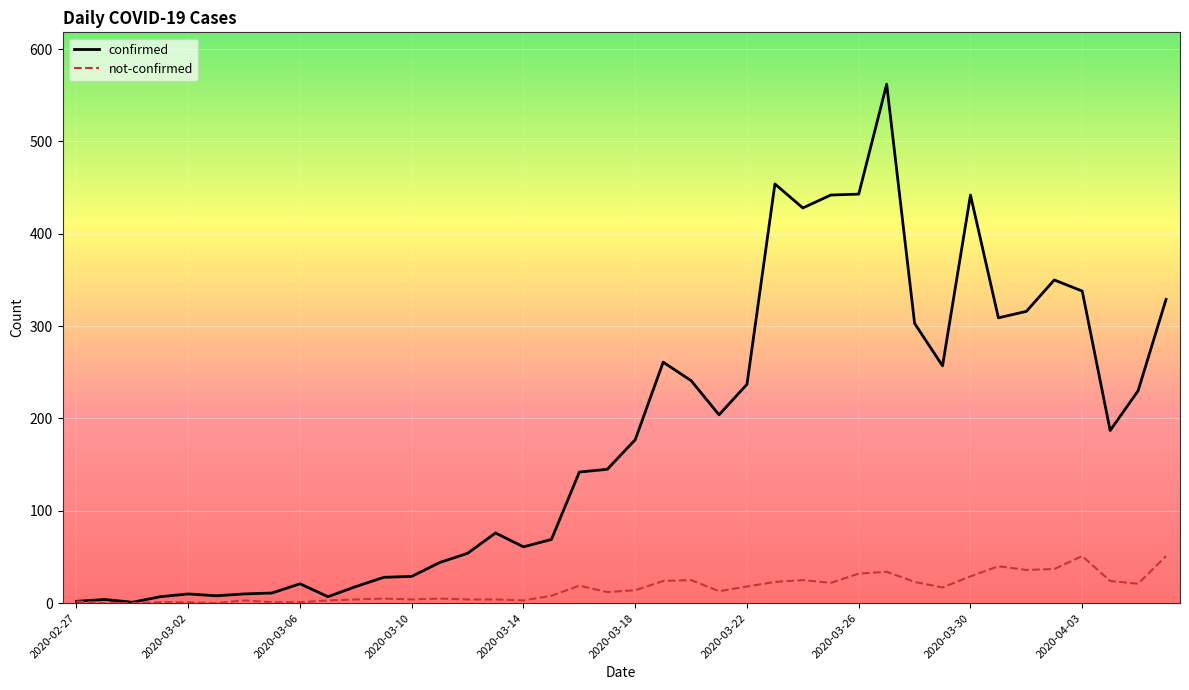

Which series has the largest total across all categories?

confirmed